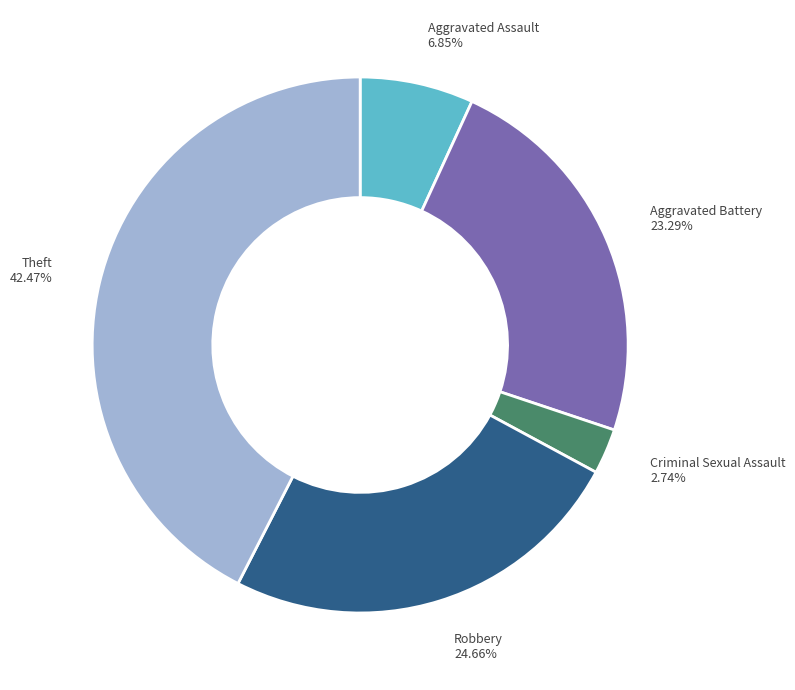

Combined, do Aggravated Assault and Robbery account for over 50%?

No